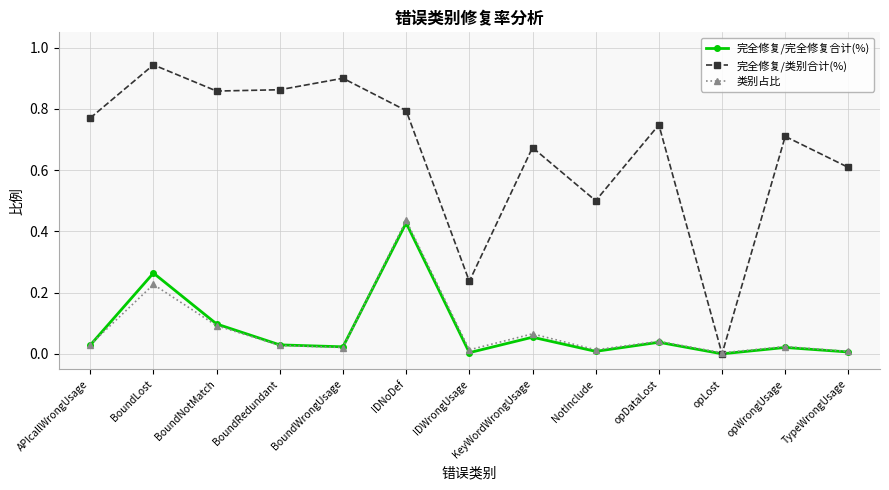

Which series has the largest total across all categories?

完全修复/类别合计(%)